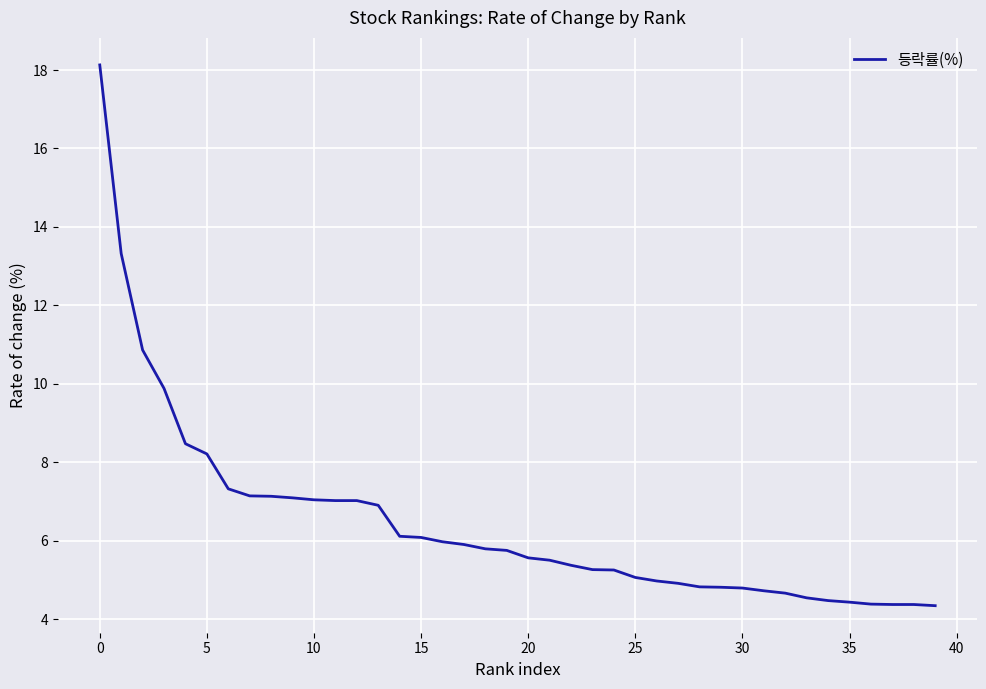

What is the greatest value displayed?

18.1